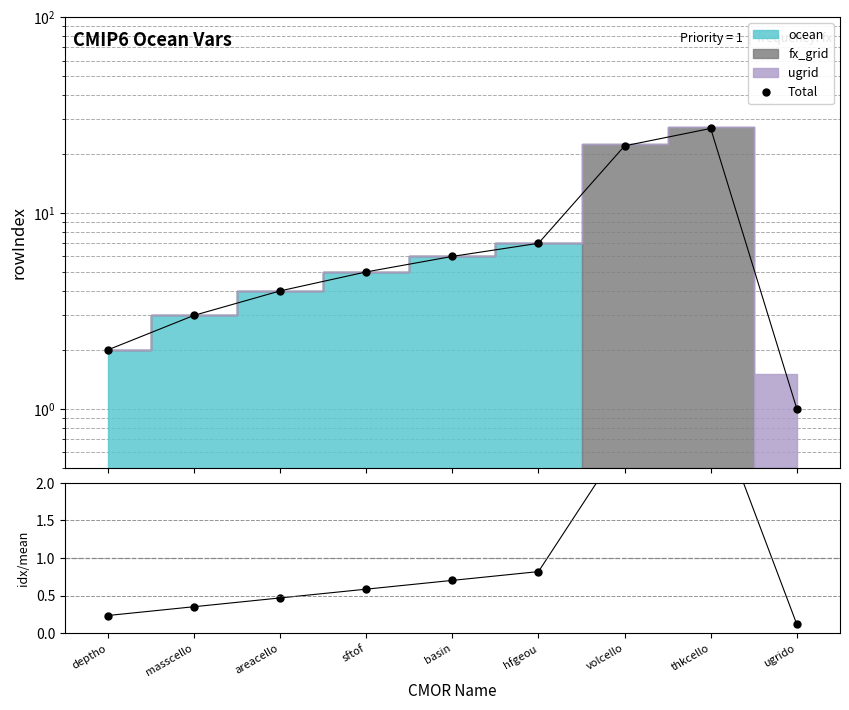

Which series has the largest total across all categories?

Total